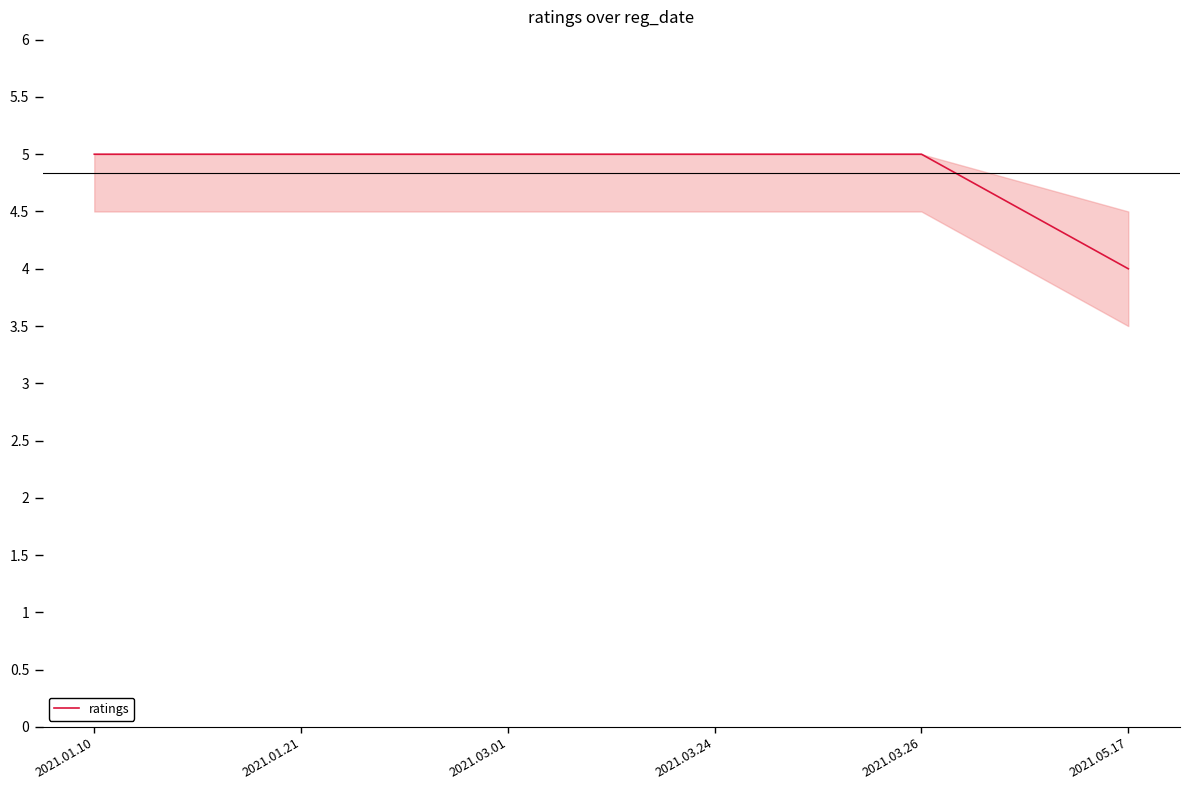

What is the difference between the second highest and minimum values?

1